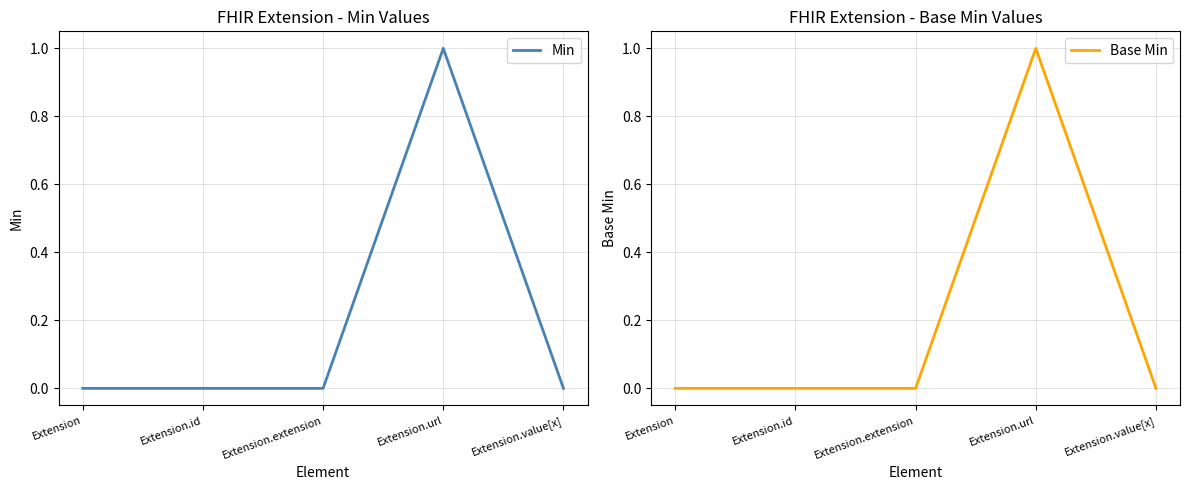

The Min series shows 0 at Extension.id. True or false?

True